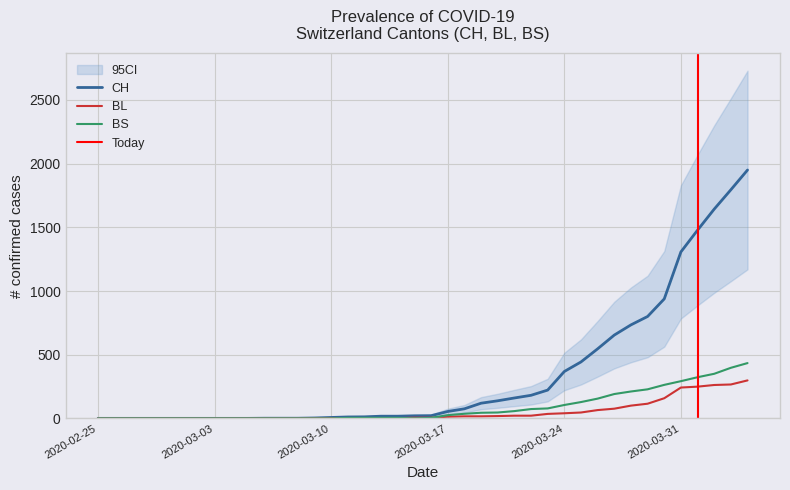

Is it true that CH equals 17 at 2020-03-13?

True